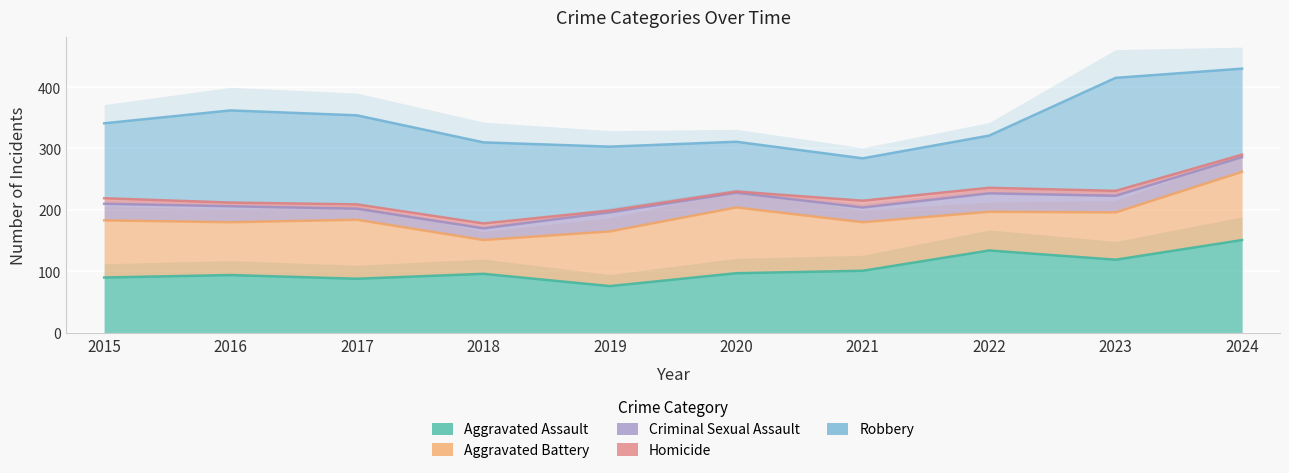

What is the sum of the Homicide values at 2020 and 2018?

10